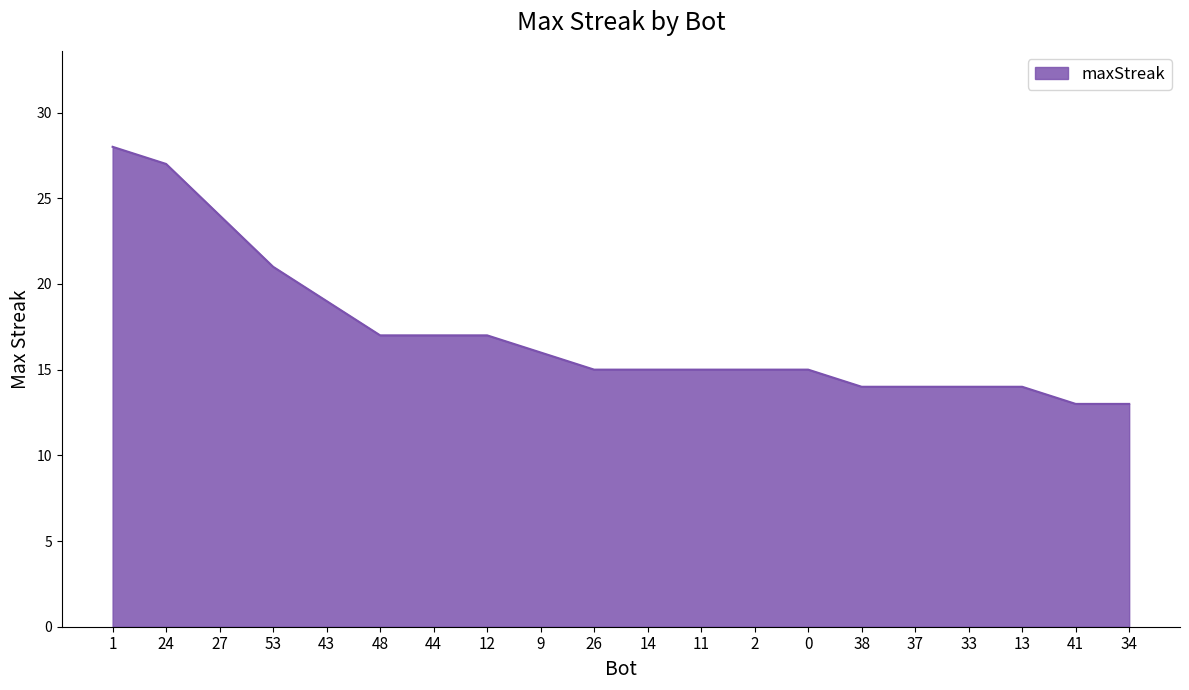

What position from the right is 26?

11